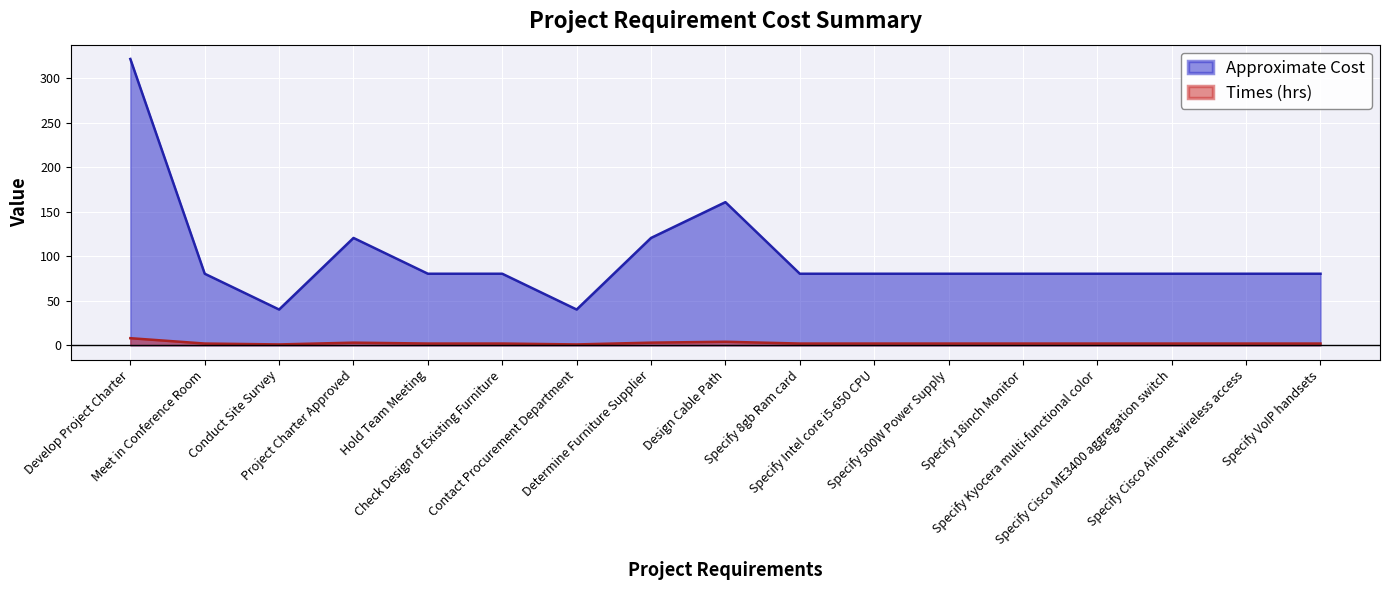

How many data points in Approximate Cost are above 80?

15